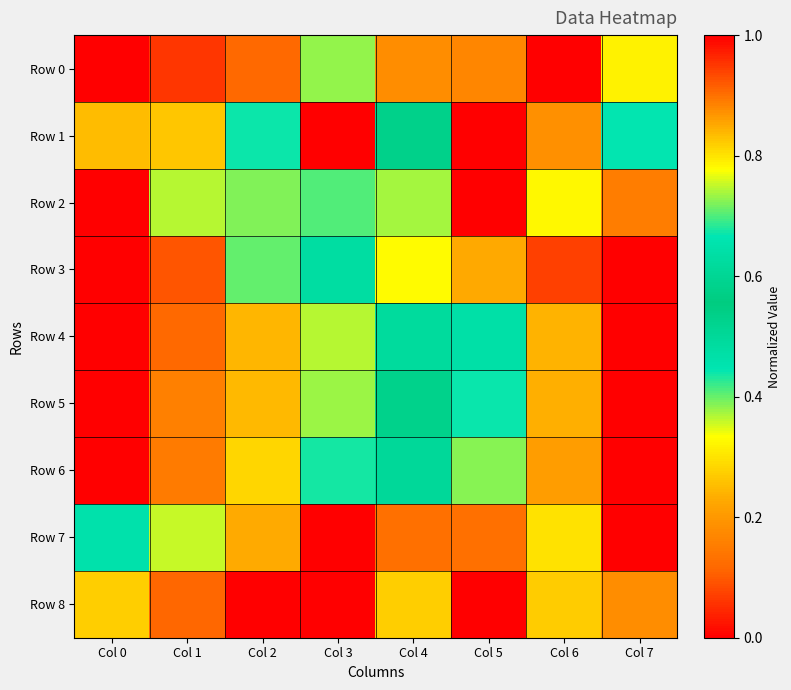

What is the difference between the highest and lowest values at Col 7?

1.0